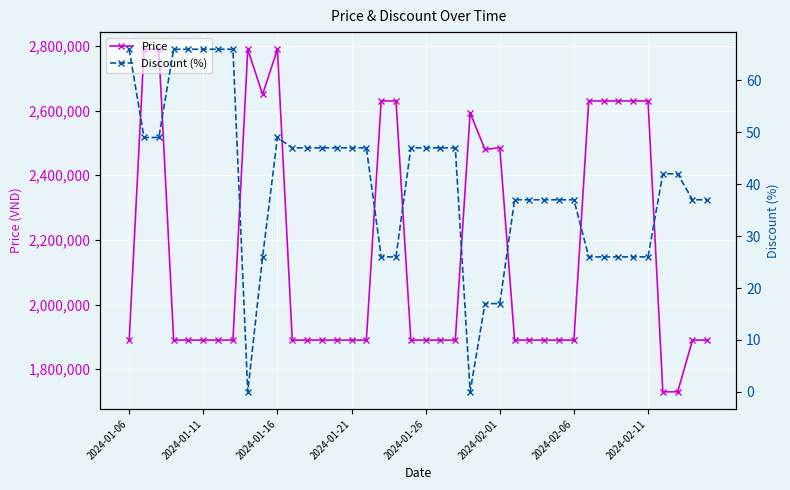

In Discount (%), how many points are lower than both neighbors (excluding endpoints)?

2